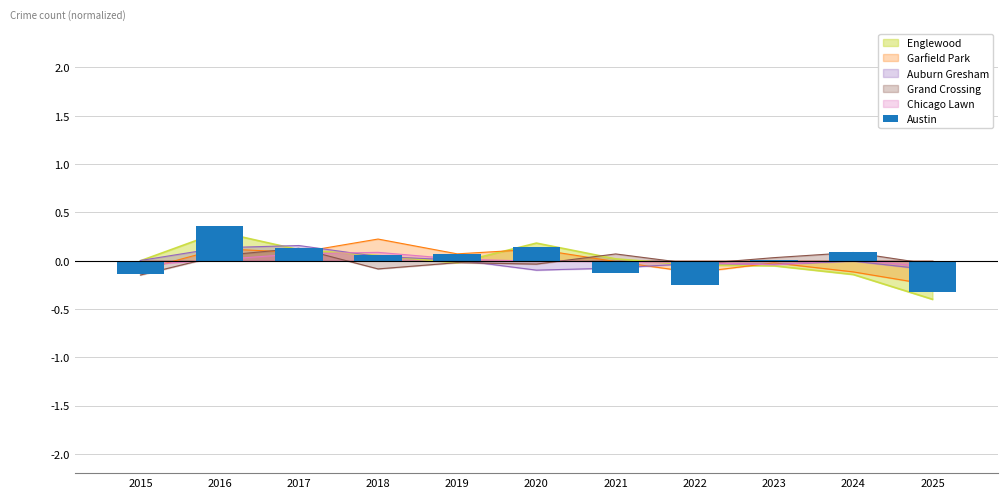

Which label corresponds to the largest value in the chart?

2016